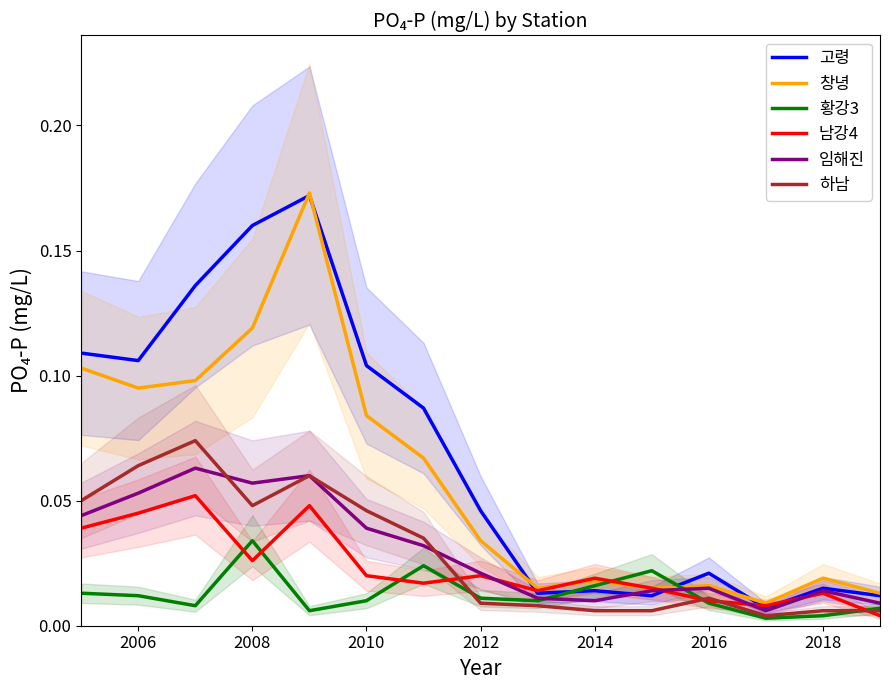

True or false: 하남 has a value of 0.1 at 2008.

False